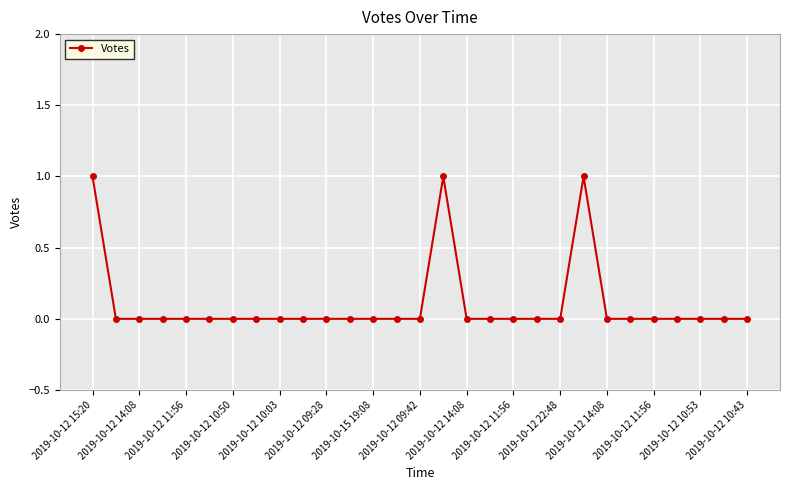

True or false: the data has more than 0 interior local peaks.

True